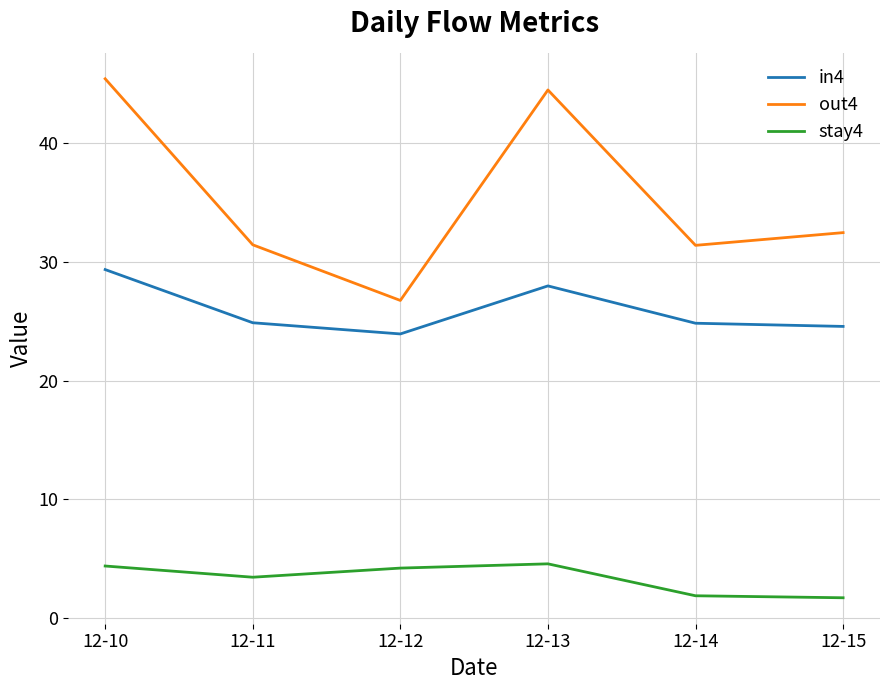

In in4, how many points are lower than both neighbors (excluding endpoints)?

1